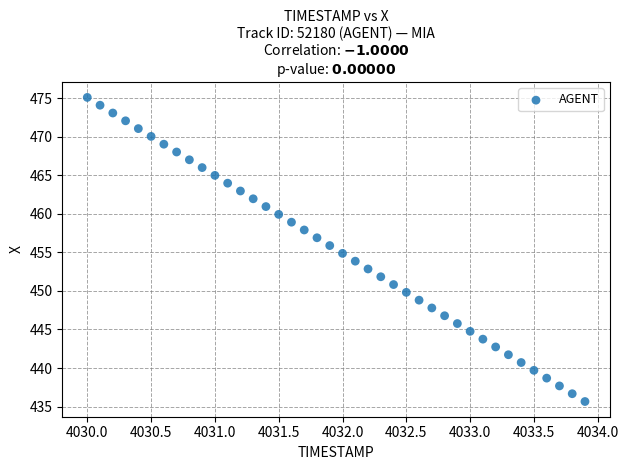

What is the range of Y values (max minus min)?

39.5